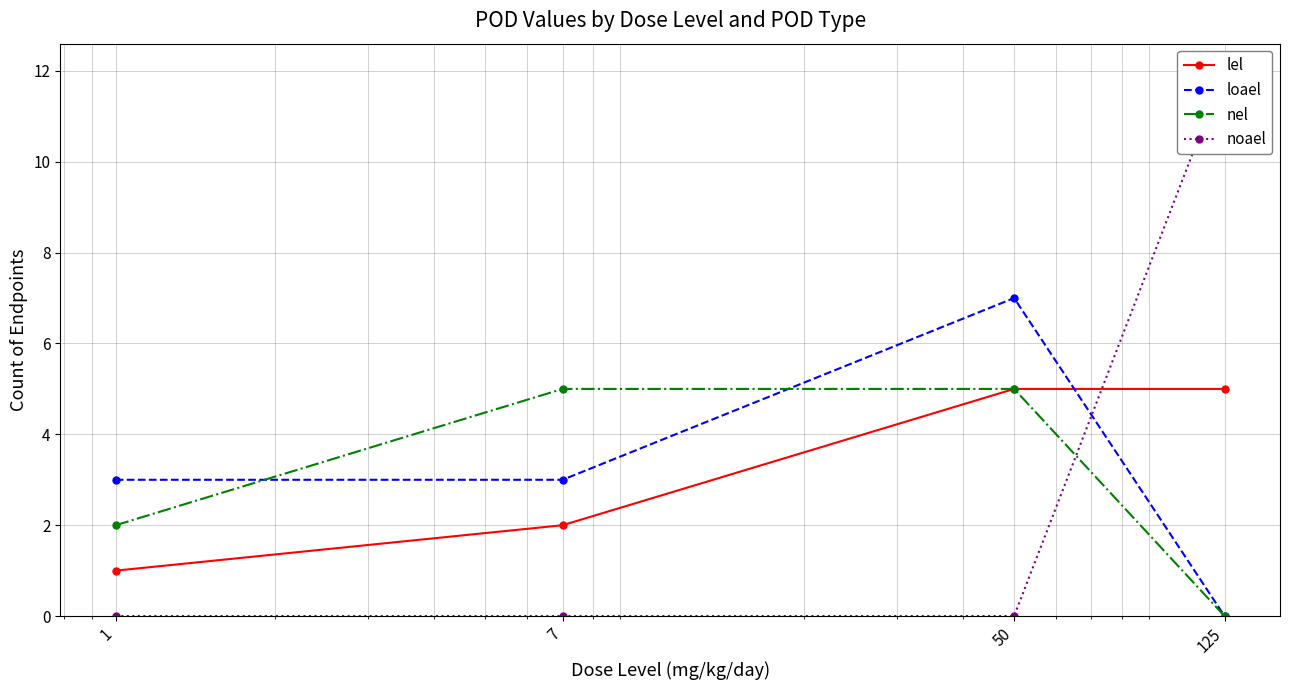

Reading left to right, what are all the values shown in this chart?

lel: 1=1	7=2	50=5	125=5
loael: 1=3	7=3	50=7	125=0
nel: 1=2	7=5	50=5	125=0
noael: 1=0	7=0	50=0	125=12